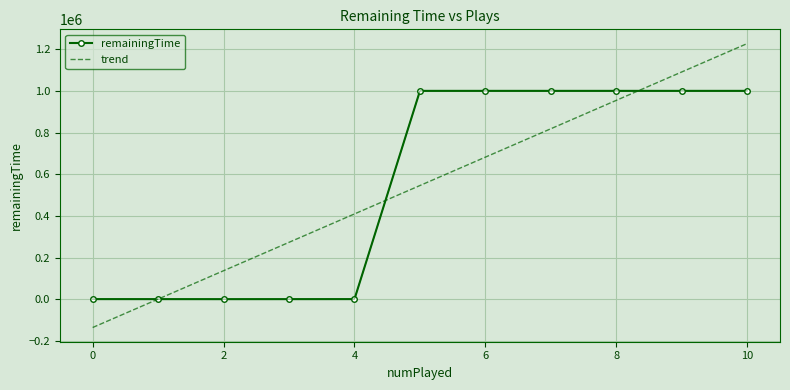

What is the average value of the remainingTime series?

545679.9